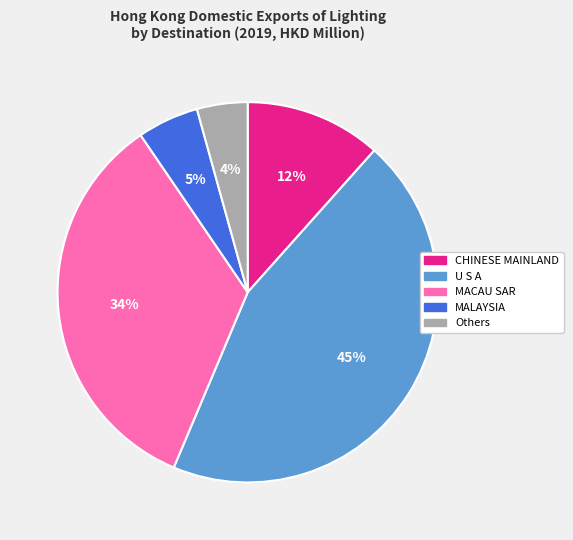

Is there a majority slice in this chart?

No